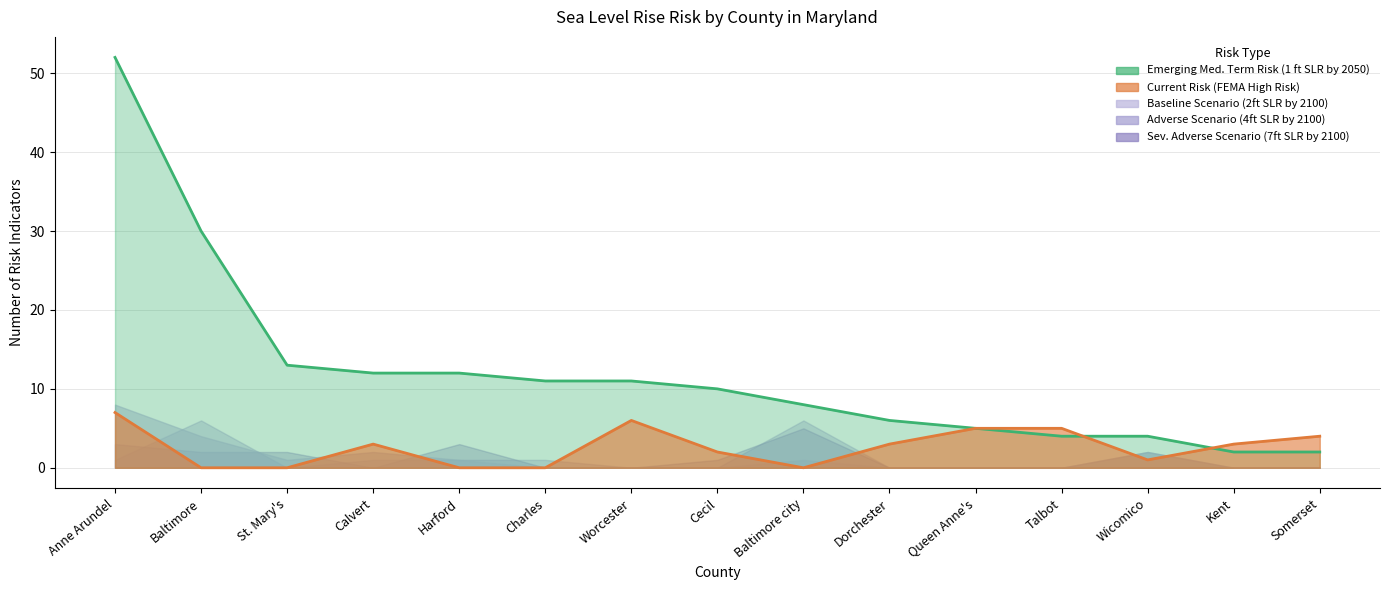

What is the greatest value displayed?

52